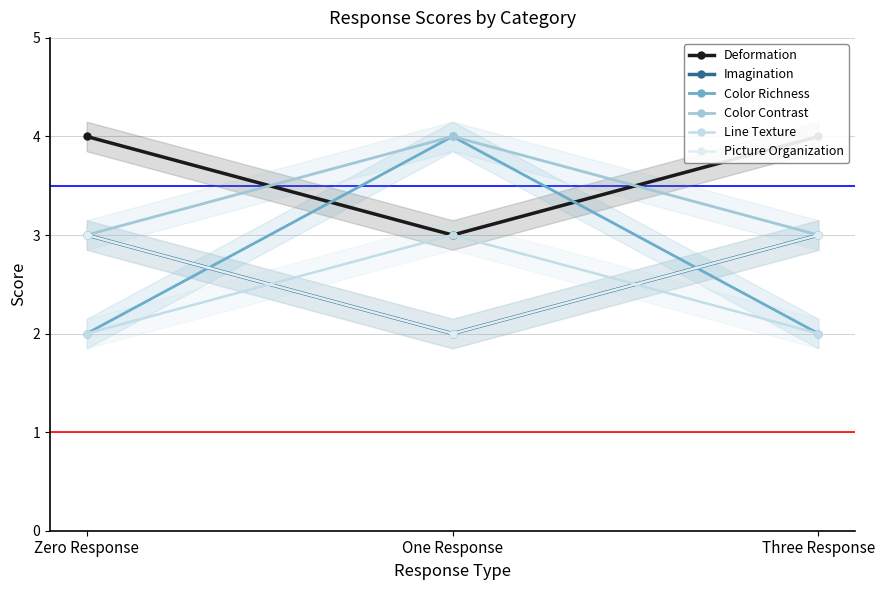

Rank the categories by Color Richness value from highest to lowest.

One Response, Zero Response, Three Response